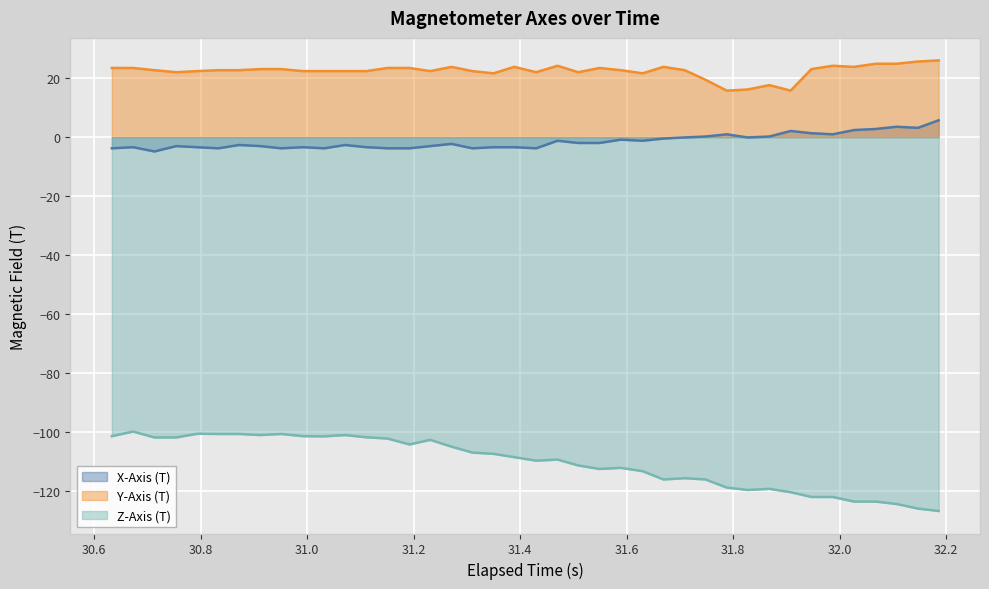

What is the minimum value shown in the chart?

-126.8